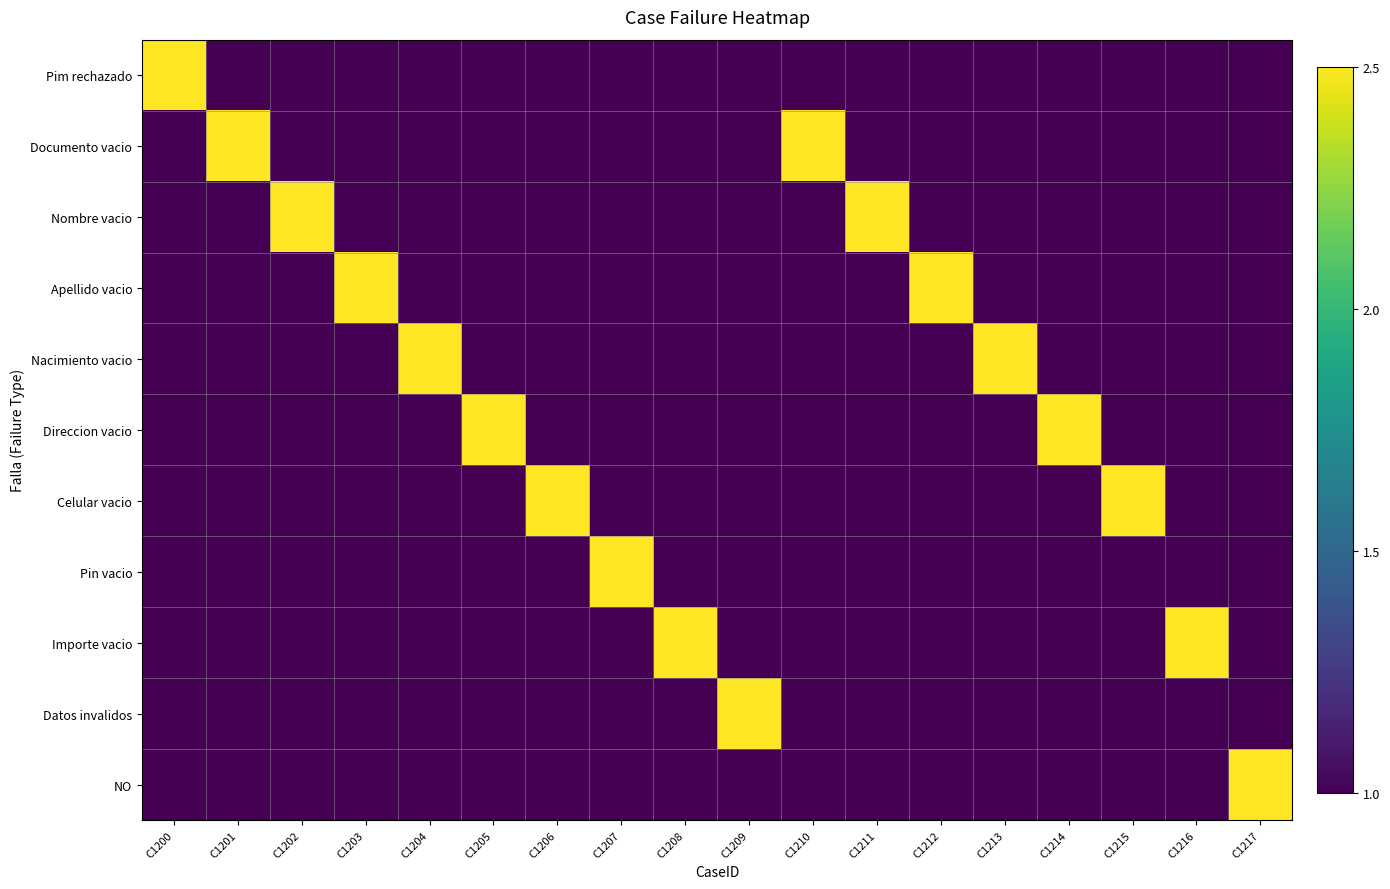

Reading left to right, transcribe all the data shown in this chart.

Pim rechazado: C1200=2.5	C1201=1.0	C1202=1.0	C1203=1.0	C1204=1.0	C1205=1.0	C1206=1.0	C1207=1.0	C1208=1.0	C1209=1.0	C1210=1.0	C1211=1.0	C1212=1.0	C1213=1.0	C1214=1.0	C1215=1.0	C1216=1.0	C1217=1.0
Documento vacio: C1200=1.0	C1201=2.5	C1202=1.0	C1203=1.0	C1204=1.0	C1205=1.0	C1206=1.0	C1207=1.0	C1208=1.0	C1209=1.0	C1210=2.5	C1211=1.0	C1212=1.0	C1213=1.0	C1214=1.0	C1215=1.0	C1216=1.0	C1217=1.0
Nombre vacio: C1200=1.0	C1201=1.0	C1202=2.5	C1203=1.0	C1204=1.0	C1205=1.0	C1206=1.0	C1207=1.0	C1208=1.0	C1209=1.0	C1210=1.0	C1211=2.5	C1212=1.0	C1213=1.0	C1214=1.0	C1215=1.0	C1216=1.0	C1217=1.0
Apellido vacio: C1200=1.0	C1201=1.0	C1202=1.0	C1203=2.5	C1204=1.0	C1205=1.0	C1206=1.0	C1207=1.0	C1208=1.0	C1209=1.0	C1210=1.0	C1211=1.0	C1212=2.5	C1213=1.0	C1214=1.0	C1215=1.0	C1216=1.0	C1217=1.0
Nacimiento vacio: C1200=1.0	C1201=1.0	C1202=1.0	C1203=1.0	C1204=2.5	C1205=1.0	C1206=1.0	C1207=1.0	C1208=1.0	C1209=1.0	C1210=1.0	C1211=1.0	C1212=1.0	C1213=2.5	C1214=1.0	C1215=1.0	C1216=1.0	C1217=1.0
Direccion vacio: C1200=1.0	C1201=1.0	C1202=1.0	C1203=1.0	C1204=1.0	C1205=2.5	C1206=1.0	C1207=1.0	C1208=1.0	C1209=1.0	C1210=1.0	C1211=1.0	C1212=1.0	C1213=1.0	C1214=2.5	C1215=1.0	C1216=1.0	C1217=1.0
Celular vacio: C1200=1.0	C1201=1.0	C1202=1.0	C1203=1.0	C1204=1.0	C1205=1.0	C1206=2.5	C1207=1.0	C1208=1.0	C1209=1.0	C1210=1.0	C1211=1.0	C1212=1.0	C1213=1.0	C1214=1.0	C1215=2.5	C1216=1.0	C1217=1.0
Pin vacio: C1200=1.0	C1201=1.0	C1202=1.0	C1203=1.0	C1204=1.0	C1205=1.0	C1206=1.0	C1207=2.5	C1208=1.0	C1209=1.0	C1210=1.0	C1211=1.0	C1212=1.0	C1213=1.0	C1214=1.0	C1215=1.0	C1216=1.0	C1217=1.0
Importe vacio: C1200=1.0	C1201=1.0	C1202=1.0	C1203=1.0	C1204=1.0	C1205=1.0	C1206=1.0	C1207=1.0	C1208=2.5	C1209=1.0	C1210=1.0	C1211=1.0	C1212=1.0	C1213=1.0	C1214=1.0	C1215=1.0	C1216=2.5	C1217=1.0
Datos invalidos: C1200=1.0	C1201=1.0	C1202=1.0	C1203=1.0	C1204=1.0	C1205=1.0	C1206=1.0	C1207=1.0	C1208=1.0	C1209=2.5	C1210=1.0	C1211=1.0	C1212=1.0	C1213=1.0	C1214=1.0	C1215=1.0	C1216=1.0	C1217=1.0
NO: C1200=1.0	C1201=1.0	C1202=1.0	C1203=1.0	C1204=1.0	C1205=1.0	C1206=1.0	C1207=1.0	C1208=1.0	C1209=1.0	C1210=1.0	C1211=1.0	C1212=1.0	C1213=1.0	C1214=1.0	C1215=1.0	C1216=1.0	C1217=2.5